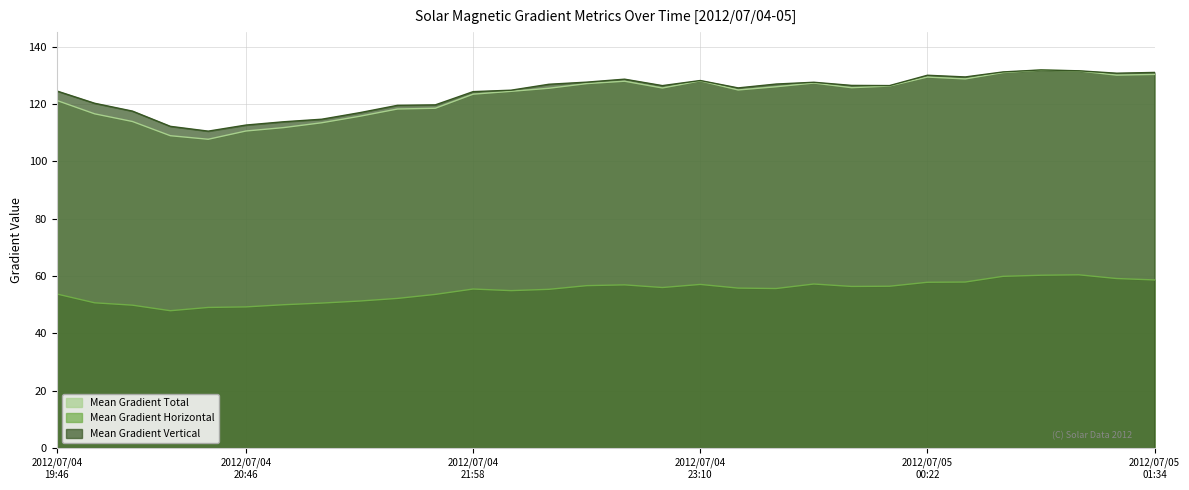

True or false: Mean Gradient Horizontal and Mean Gradient Total intersect in this chart.

False